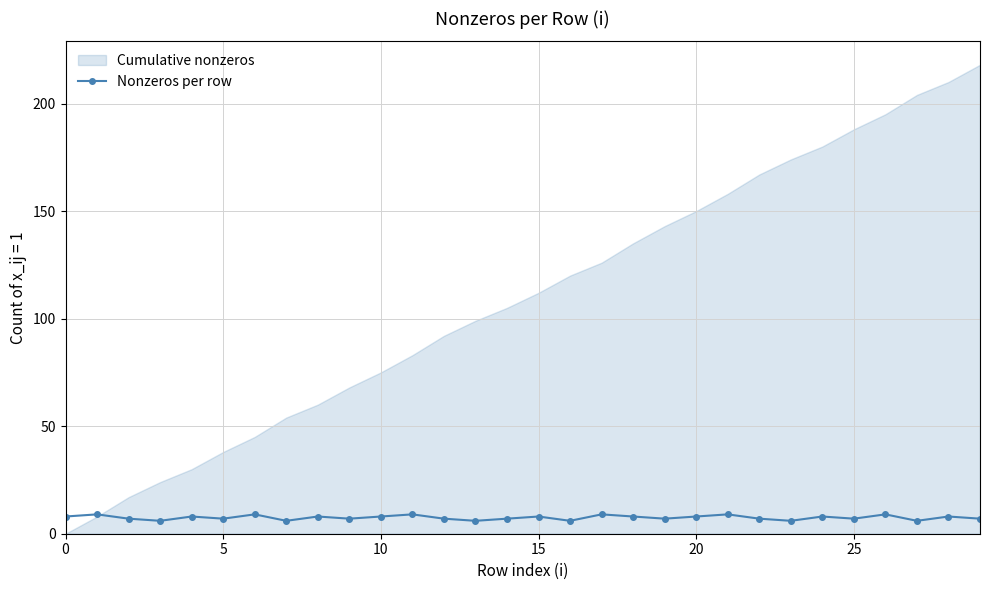

What is the label of the 1st point from the right?

29